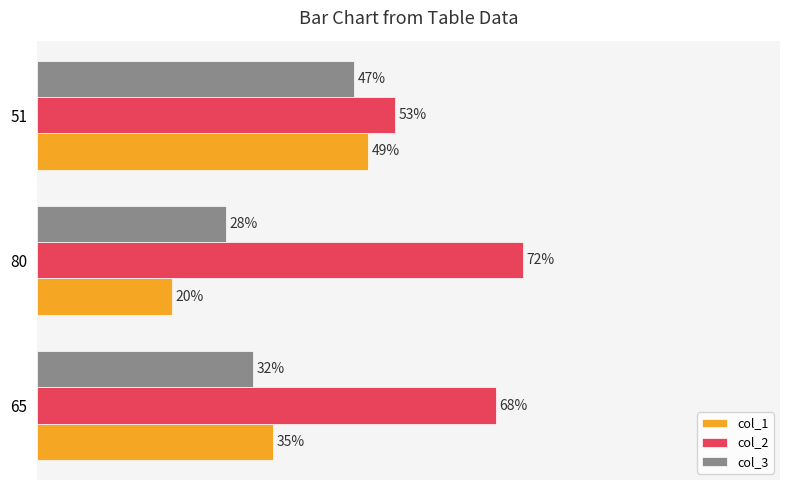

List the series in order of their peak value, highest first.

col_2, col_1, col_3